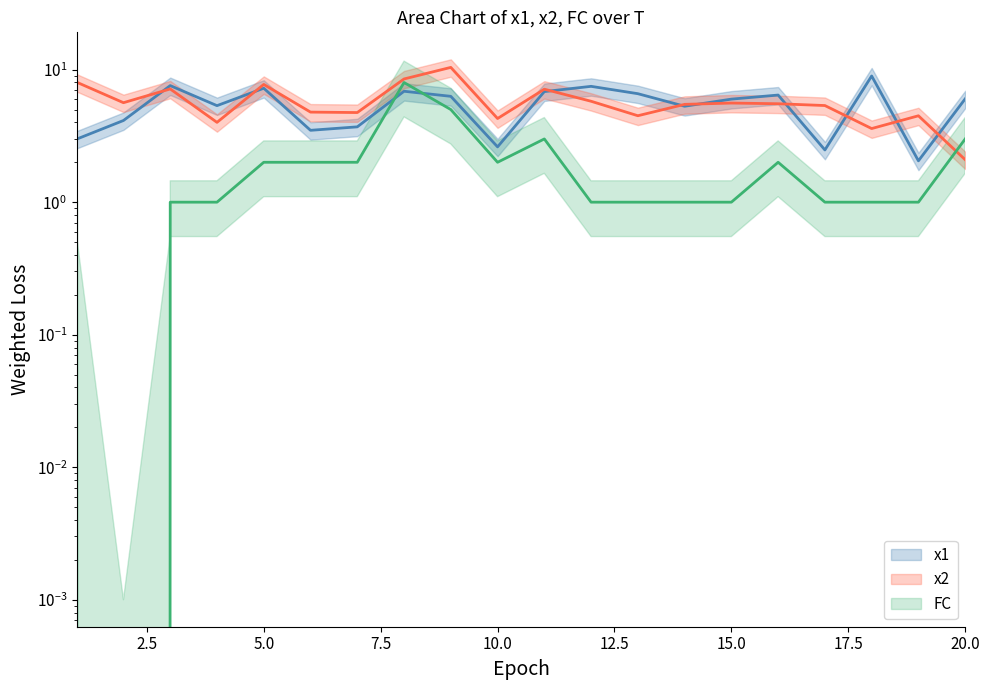

Reading left to right, list all the values displayed in this chart.

x1: 3.0	4.1	7.6	5.4	7.2	3.5	3.7	6.9	6.3	2.6	6.8	7.5	6.6	5.3	6.0	6.4	2.5	9.0	2.1	6.0
x2: 8.0	5.6	7.2	4.0	7.7	4.8	4.7	8.5	10.4	4.3	7.1	5.8	4.5	5.5	5.6	5.5	5.4	3.6	4.5	2.1
FC: 1.0	0.0	1.0	1.0	2.0	2.0	2.0	8.0	5.0	2.0	3.0	1.0	1.0	1.0	1.0	2.0	1.0	1.0	1.0	3.0